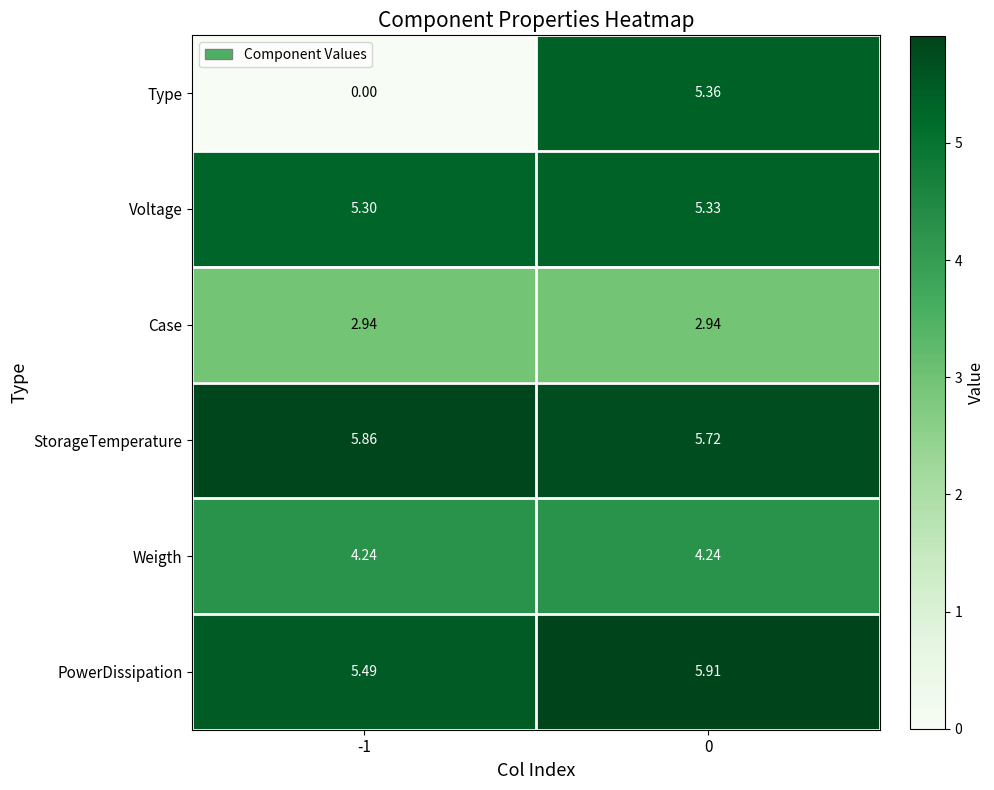

Which series has the largest total across all categories?

StorageTemperature